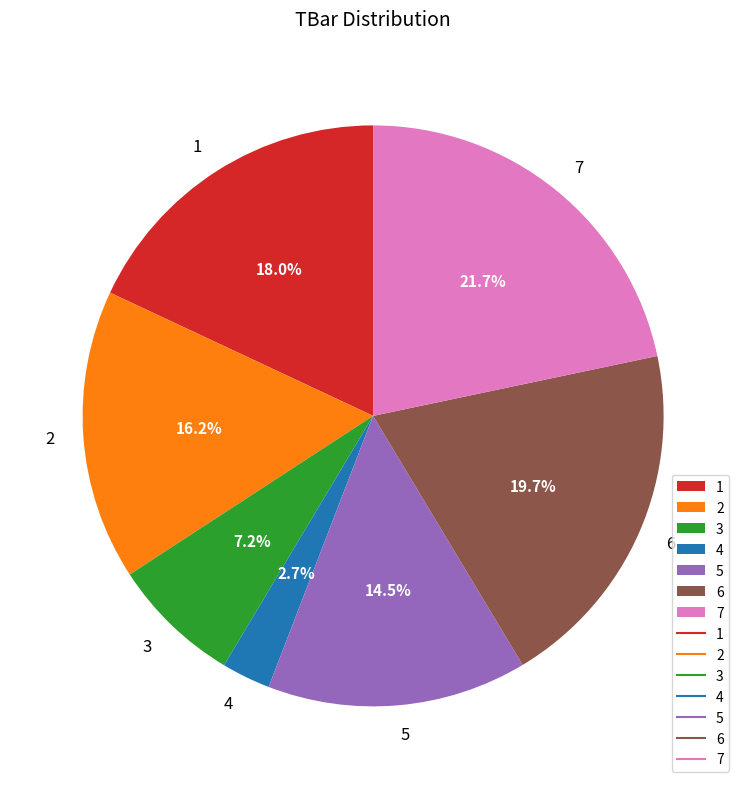

Count the number of slices in the pie.

7